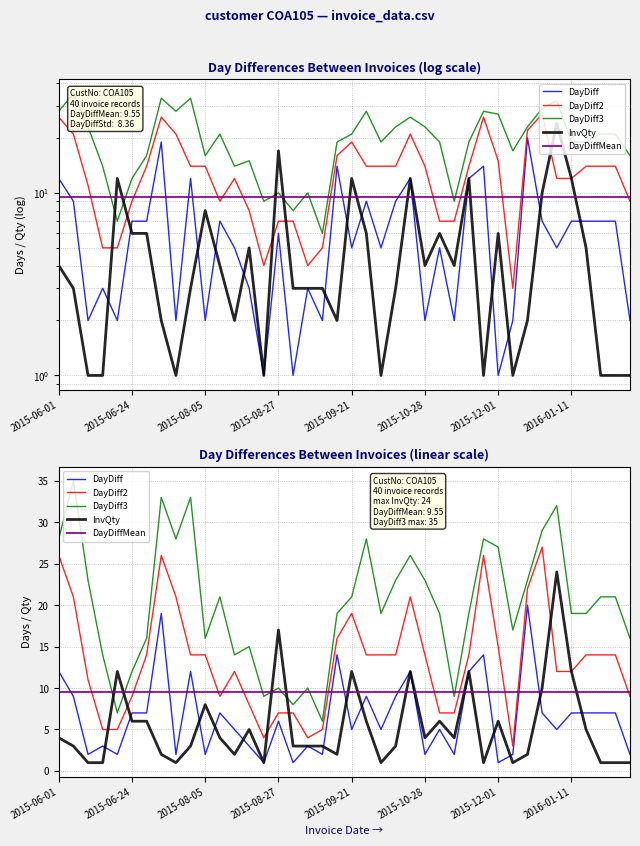

At 22, list the series in order from largest to smallest.

DayDiff3, DayDiff2, DayDiffMean, DayDiff, InvQty